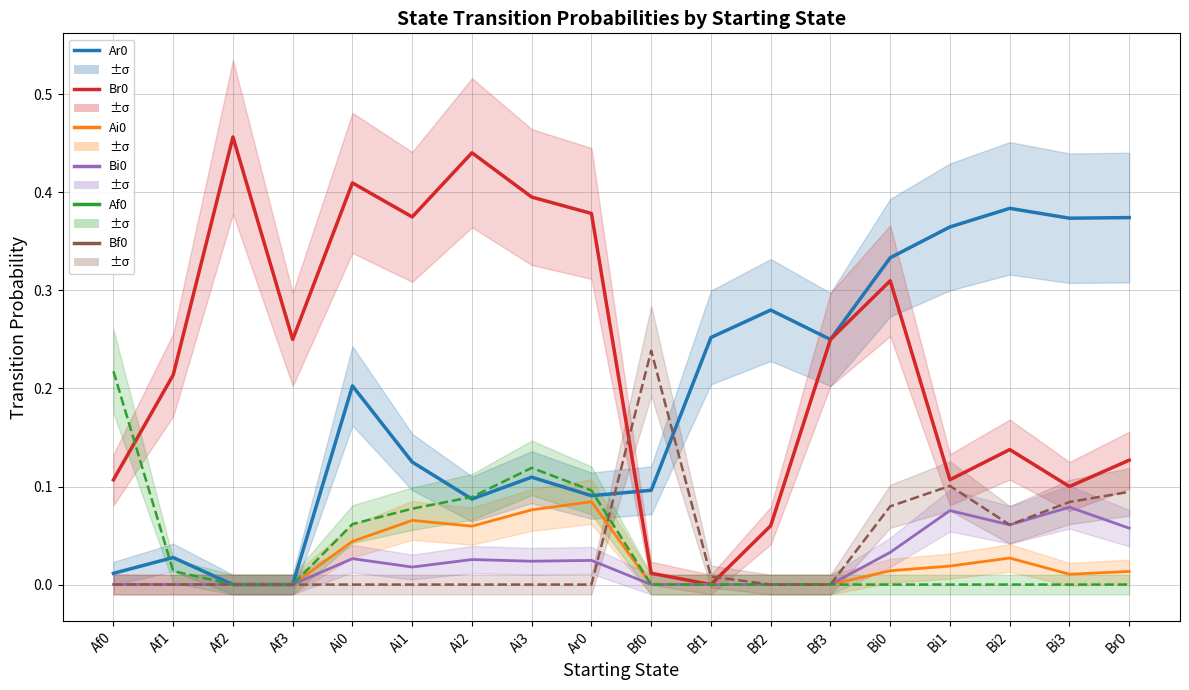

How many positive values does the Ai0 series have?

10